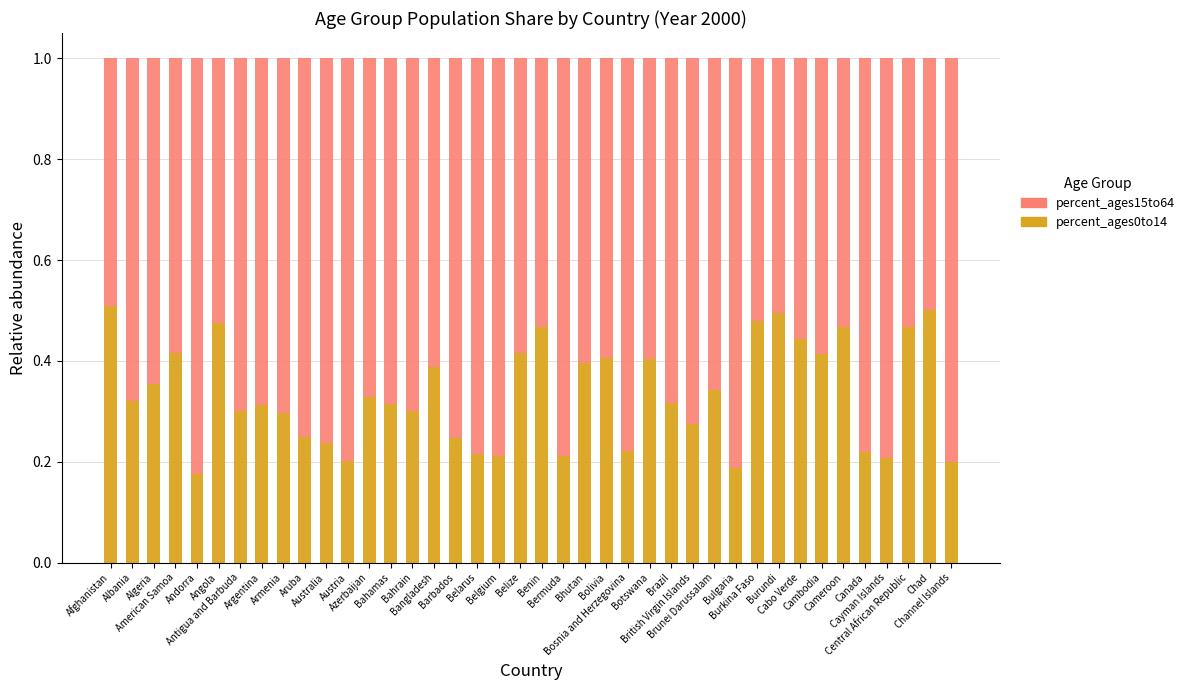

What is the difference between the second highest and second lowest values in the percent_ages15to64 series?

0.3